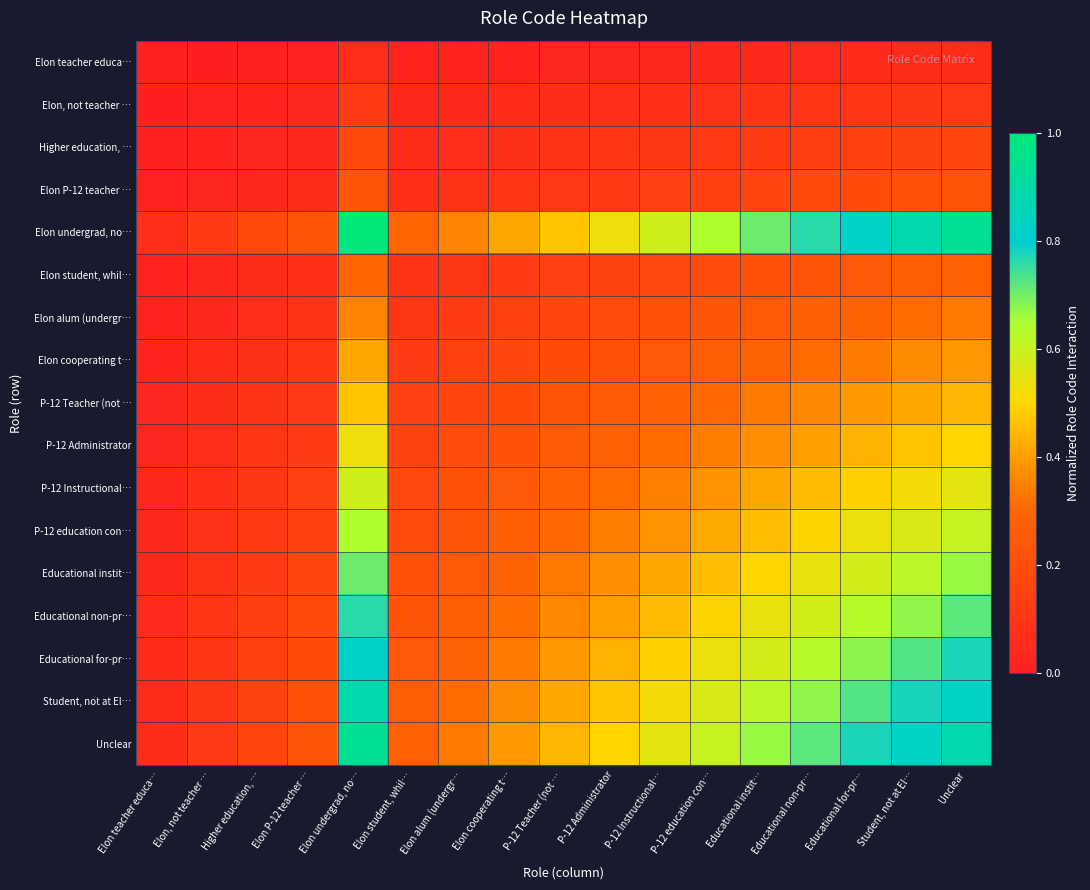

Reading right to left, list all the values displayed in this chart.

Elon teacher educa…: Unclear=0.1	Student, not at El…=0.1	Educational for-pr…=0.0	Educational non-pr…=0.0	Educational instit…=0.0	P-12 education con…=0.0	P-12 Instructional…=0.0	P-12 Administrator=0.0	P-12 Teacher (not …=0.0	Elon cooperating t…=0.0	Elon alum (undergr…=0.0	Elon student, whil…=0.0	Elon undergrad, no…=0.1	Elon P-12 teacher …=0.0	Higher education, …=0.0	Elon, not teacher …=0.0	Elon teacher educa…=0.0
Elon, not teacher …: Unclear=0.1	Student, not at El…=0.1	Educational for-pr…=0.1	Educational non-pr…=0.1	Educational instit…=0.1	P-12 education con…=0.1	P-12 Instructional…=0.1	P-12 Administrator=0.1	P-12 Teacher (not …=0.1	Elon cooperating t…=0.0	Elon alum (undergr…=0.0	Elon student, whil…=0.0	Elon undergrad, no…=0.1	Elon P-12 teacher …=0.0	Higher education, …=0.0	Elon, not teacher …=0.0	Elon teacher educa…=0.0
Higher education, …: Unclear=0.2	Student, not at El…=0.2	Educational for-pr…=0.1	Educational non-pr…=0.1	Educational instit…=0.1	P-12 education con…=0.1	P-12 Instructional…=0.1	P-12 Administrator=0.1	P-12 Teacher (not …=0.1	Elon cooperating t…=0.1	Elon alum (undergr…=0.1	Elon student, whil…=0.1	Elon undergrad, no…=0.2	Elon P-12 teacher …=0.0	Higher education, …=0.0	Elon, not teacher …=0.0	Elon teacher educa…=0.0
Elon P-12 teacher …: Unclear=0.2	Student, not at El…=0.2	Educational for-pr…=0.2	Educational non-pr…=0.2	Educational instit…=0.2	P-12 education con…=0.2	P-12 Instructional…=0.1	P-12 Administrator=0.1	P-12 Teacher (not …=0.1	Elon cooperating t…=0.1	Elon alum (undergr…=0.1	Elon student, whil…=0.1	Elon undergrad, no…=0.2	Elon P-12 teacher …=0.1	Higher education, …=0.0	Elon, not teacher …=0.0	Elon teacher educa…=0.0
Elon undergrad, no…: Unclear=0.9	Student, not at El…=0.9	Educational for-pr…=0.8	Educational non-pr…=0.8	Educational instit…=0.7	P-12 education con…=0.6	P-12 Instructional…=0.6	P-12 Administrator=0.5	P-12 Teacher (not …=0.5	Elon cooperating t…=0.4	Elon alum (undergr…=0.4	Elon student, whil…=0.3	Elon undergrad, no…=1.0	Elon P-12 teacher …=0.2	Higher education, …=0.2	Elon, not teacher …=0.1	Elon teacher educa…=0.1
Elon student, whil…: Unclear=0.3	Student, not at El…=0.3	Educational for-pr…=0.2	Educational non-pr…=0.2	Educational instit…=0.2	P-12 education con…=0.2	P-12 Instructional…=0.2	P-12 Administrator=0.2	P-12 Teacher (not …=0.1	Elon cooperating t…=0.1	Elon alum (undergr…=0.1	Elon student, whil…=0.1	Elon undergrad, no…=0.3	Elon P-12 teacher …=0.1	Higher education, …=0.1	Elon, not teacher …=0.0	Elon teacher educa…=0.0
Elon alum (undergr…: Unclear=0.3	Student, not at El…=0.3	Educational for-pr…=0.3	Educational non-pr…=0.3	Educational instit…=0.2	P-12 education con…=0.2	P-12 Instructional…=0.2	P-12 Administrator=0.2	P-12 Teacher (not …=0.2	Elon cooperating t…=0.1	Elon alum (undergr…=0.1	Elon student, whil…=0.1	Elon undergrad, no…=0.4	Elon P-12 teacher …=0.1	Higher education, …=0.1	Elon, not teacher …=0.0	Elon teacher educa…=0.0
Elon cooperating t…: Unclear=0.4	Student, not at El…=0.4	Educational for-pr…=0.3	Educational non-pr…=0.3	Educational instit…=0.3	P-12 education con…=0.3	P-12 Instructional…=0.2	P-12 Administrator=0.2	P-12 Teacher (not …=0.2	Elon cooperating t…=0.2	Elon alum (undergr…=0.1	Elon student, whil…=0.1	Elon undergrad, no…=0.4	Elon P-12 teacher …=0.1	Higher education, …=0.1	Elon, not teacher …=0.0	Elon teacher educa…=0.0
P-12 Teacher (not …: Unclear=0.4	Student, not at El…=0.4	Educational for-pr…=0.4	Educational non-pr…=0.4	Educational instit…=0.3	P-12 education con…=0.3	P-12 Instructional…=0.3	P-12 Administrator=0.2	P-12 Teacher (not …=0.2	Elon cooperating t…=0.2	Elon alum (undergr…=0.2	Elon student, whil…=0.1	Elon undergrad, no…=0.5	Elon P-12 teacher …=0.1	Higher education, …=0.1	Elon, not teacher …=0.1	Elon teacher educa…=0.0
P-12 Administrator: Unclear=0.5	Student, not at El…=0.5	Educational for-pr…=0.4	Educational non-pr…=0.4	Educational instit…=0.4	P-12 education con…=0.3	P-12 Instructional…=0.3	P-12 Administrator=0.3	P-12 Teacher (not …=0.2	Elon cooperating t…=0.2	Elon alum (undergr…=0.2	Elon student, whil…=0.2	Elon undergrad, no…=0.5	Elon P-12 teacher …=0.1	Higher education, …=0.1	Elon, not teacher …=0.1	Elon teacher educa…=0.0
P-12 Instructional…: Unclear=0.6	Student, not at El…=0.5	Educational for-pr…=0.5	Educational non-pr…=0.4	Educational instit…=0.4	P-12 education con…=0.4	P-12 Instructional…=0.3	P-12 Administrator=0.3	P-12 Teacher (not …=0.3	Elon cooperating t…=0.2	Elon alum (undergr…=0.2	Elon student, whil…=0.2	Elon undergrad, no…=0.6	Elon P-12 teacher …=0.1	Higher education, …=0.1	Elon, not teacher …=0.1	Elon teacher educa…=0.0
P-12 education con…: Unclear=0.6	Student, not at El…=0.6	Educational for-pr…=0.5	Educational non-pr…=0.5	Educational instit…=0.5	P-12 education con…=0.4	P-12 Instructional…=0.4	P-12 Administrator=0.3	P-12 Teacher (not …=0.3	Elon cooperating t…=0.3	Elon alum (undergr…=0.2	Elon student, whil…=0.2	Elon undergrad, no…=0.6	Elon P-12 teacher …=0.2	Higher education, …=0.1	Elon, not teacher …=0.1	Elon teacher educa…=0.0
Educational instit…: Unclear=0.7	Student, not at El…=0.6	Educational for-pr…=0.6	Educational non-pr…=0.5	Educational instit…=0.5	P-12 education con…=0.5	P-12 Instructional…=0.4	P-12 Administrator=0.4	P-12 Teacher (not …=0.3	Elon cooperating t…=0.3	Elon alum (undergr…=0.2	Elon student, whil…=0.2	Elon undergrad, no…=0.7	Elon P-12 teacher …=0.2	Higher education, …=0.1	Elon, not teacher …=0.1	Elon teacher educa…=0.0
Educational non-pr…: Unclear=0.7	Student, not at El…=0.7	Educational for-pr…=0.6	Educational non-pr…=0.6	Educational instit…=0.5	P-12 education con…=0.5	P-12 Instructional…=0.4	P-12 Administrator=0.4	P-12 Teacher (not …=0.4	Elon cooperating t…=0.3	Elon alum (undergr…=0.3	Elon student, whil…=0.2	Elon undergrad, no…=0.8	Elon P-12 teacher …=0.2	Higher education, …=0.1	Elon, not teacher …=0.1	Elon teacher educa…=0.0
Educational for-pr…: Unclear=0.8	Student, not at El…=0.7	Educational for-pr…=0.7	Educational non-pr…=0.6	Educational instit…=0.6	P-12 education con…=0.5	P-12 Instructional…=0.5	P-12 Administrator=0.4	P-12 Teacher (not …=0.4	Elon cooperating t…=0.3	Elon alum (undergr…=0.3	Elon student, whil…=0.2	Elon undergrad, no…=0.8	Elon P-12 teacher …=0.2	Higher education, …=0.1	Elon, not teacher …=0.1	Elon teacher educa…=0.0
Student, not at El…: Unclear=0.8	Student, not at El…=0.8	Educational for-pr…=0.7	Educational non-pr…=0.7	Educational instit…=0.6	P-12 education con…=0.6	P-12 Instructional…=0.5	P-12 Administrator=0.5	P-12 Teacher (not …=0.4	Elon cooperating t…=0.4	Elon alum (undergr…=0.3	Elon student, whil…=0.3	Elon undergrad, no…=0.9	Elon P-12 teacher …=0.2	Higher education, …=0.2	Elon, not teacher …=0.1	Elon teacher educa…=0.1
Unclear: Unclear=0.9	Student, not at El…=0.8	Educational for-pr…=0.8	Educational non-pr…=0.7	Educational instit…=0.7	P-12 education con…=0.6	P-12 Instructional…=0.6	P-12 Administrator=0.5	P-12 Teacher (not …=0.4	Elon cooperating t…=0.4	Elon alum (undergr…=0.3	Elon student, whil…=0.3	Elon undergrad, no…=0.9	Elon P-12 teacher …=0.2	Higher education, …=0.2	Elon, not teacher …=0.1	Elon teacher educa…=0.1